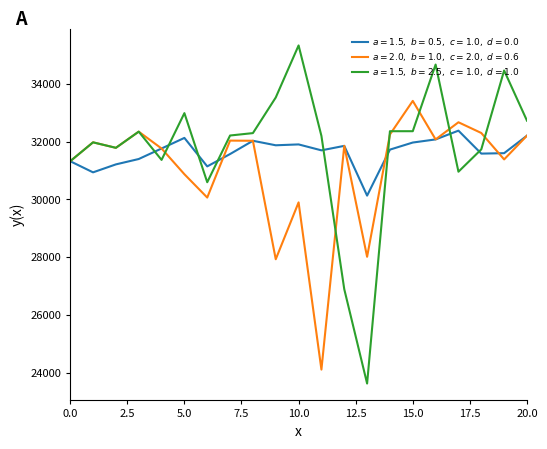

What is the smallest value displayed?

23635